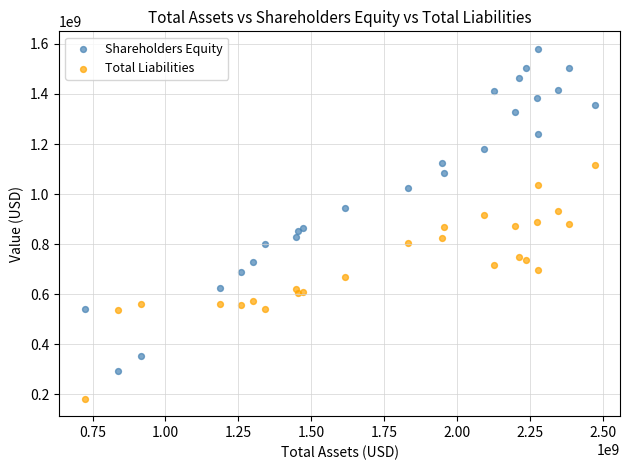

Which series has the widest spread of Y values?

Shareholders Equity